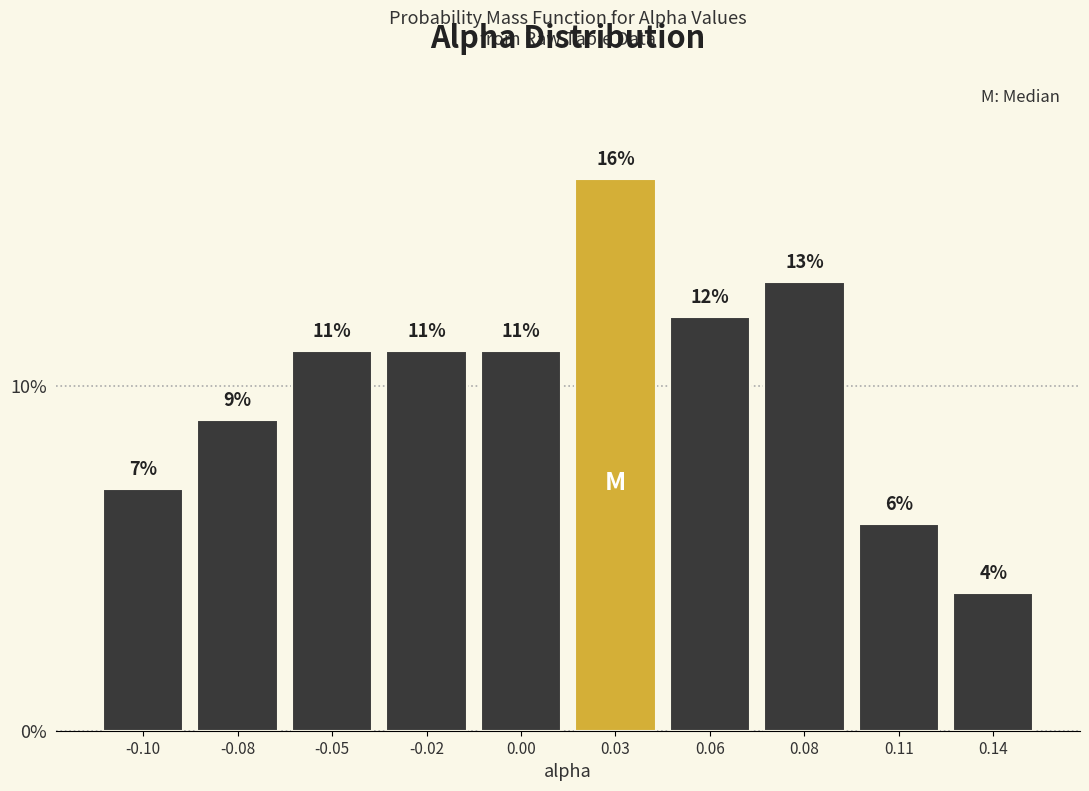

Reading left to right, transcribe all the data shown in this chart.

7.0	9.0	11.0	11.0	11.0	16.0	12.0	13.0	6.0	4.0